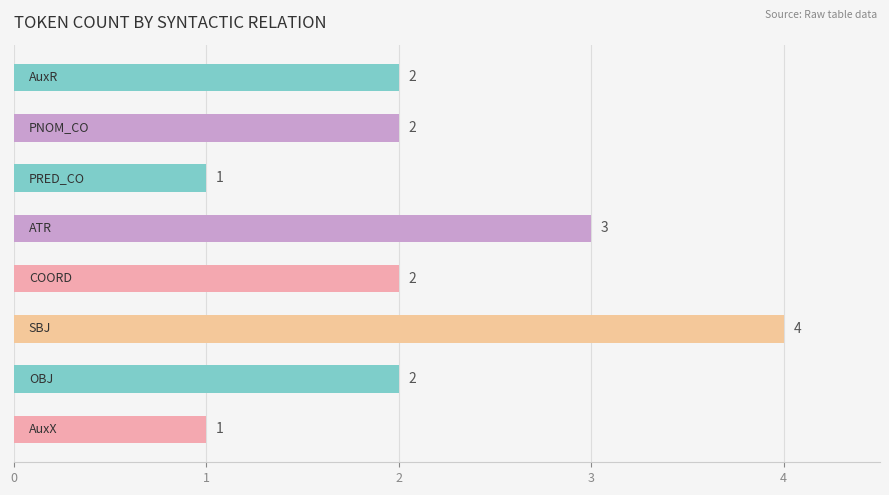

What is the value of the 4th bar from the top?

3